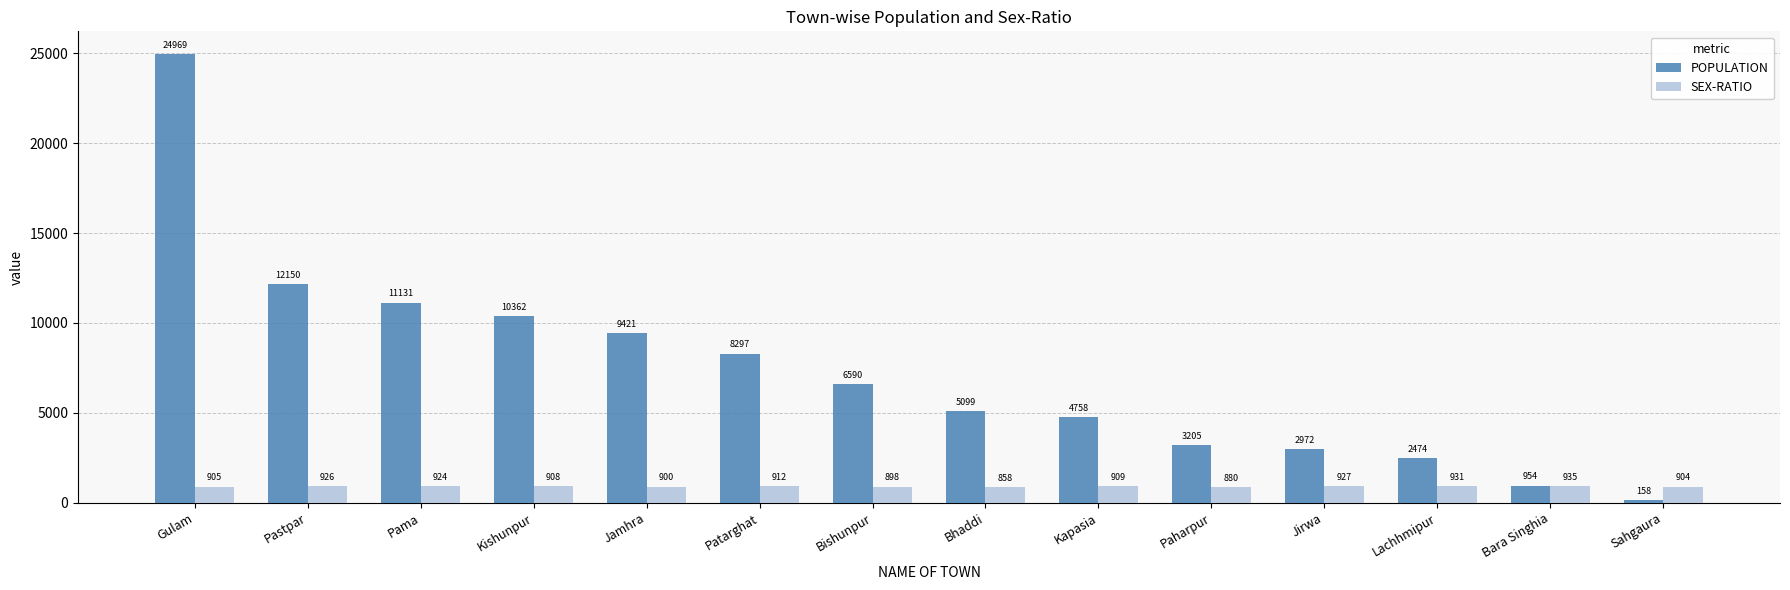

What is the sum of the POPULATION values at Sahgaura and Paharpur?

3363